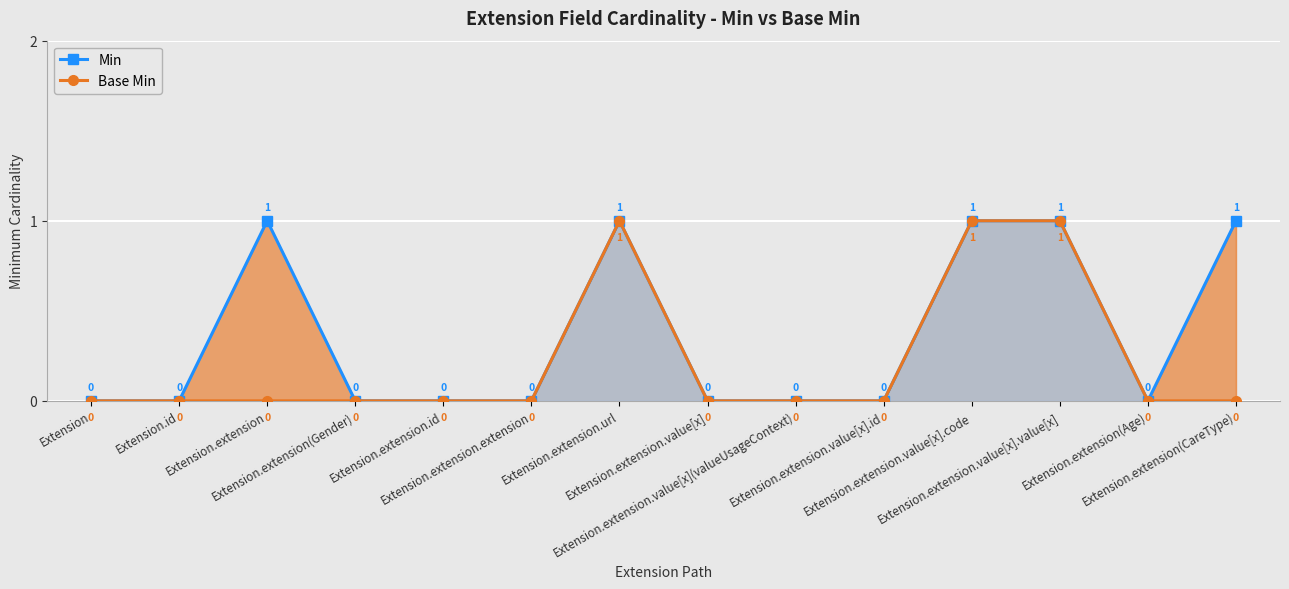

True or false: Base Min has more than 1 points higher than both neighbors.

False